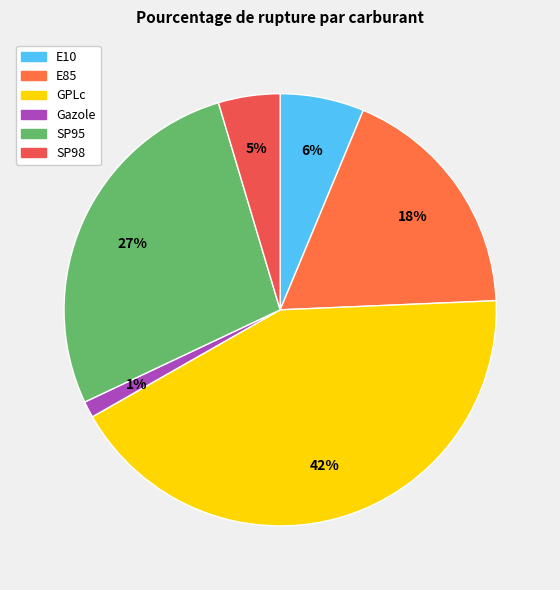

Is there a majority slice in this chart?

No